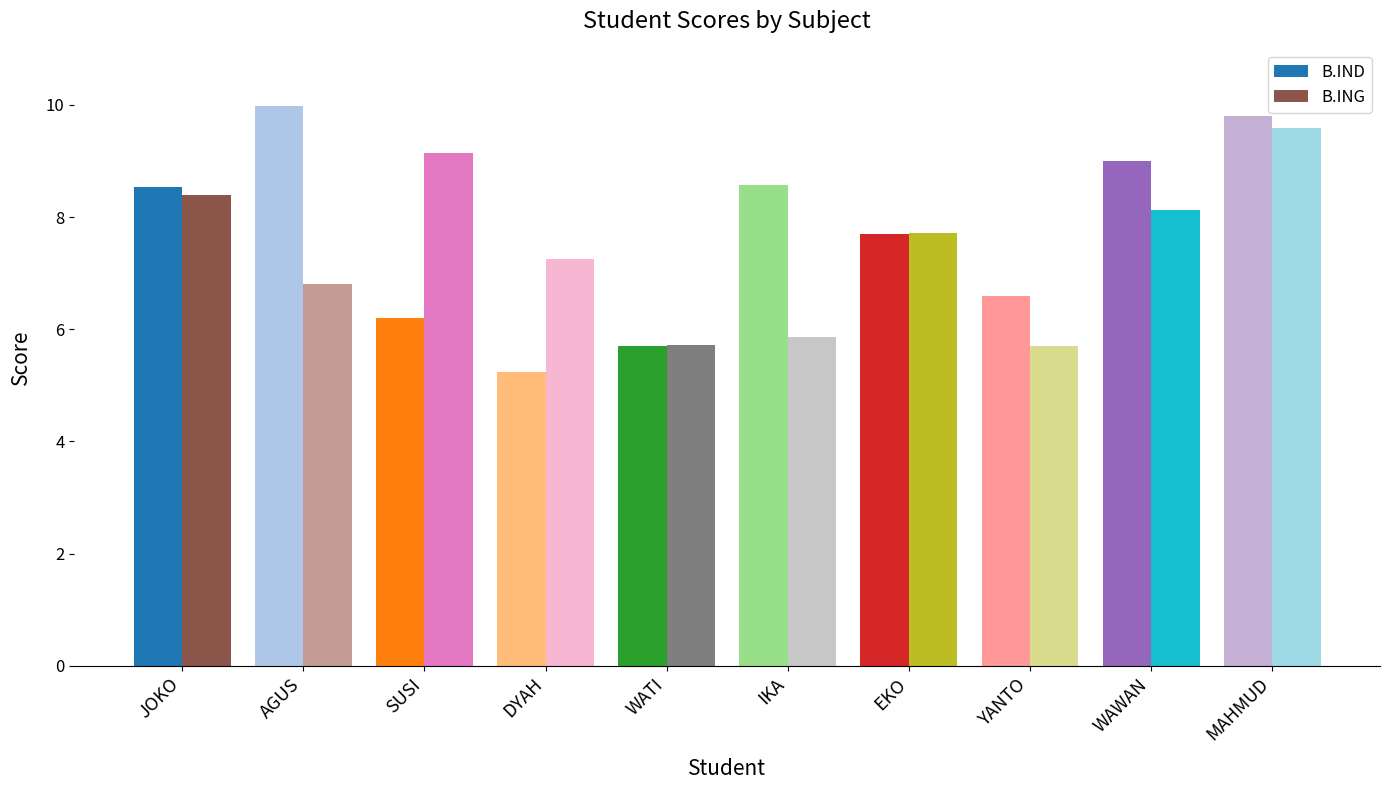

Which category has the lowest value in the B.IND series?

DYAH